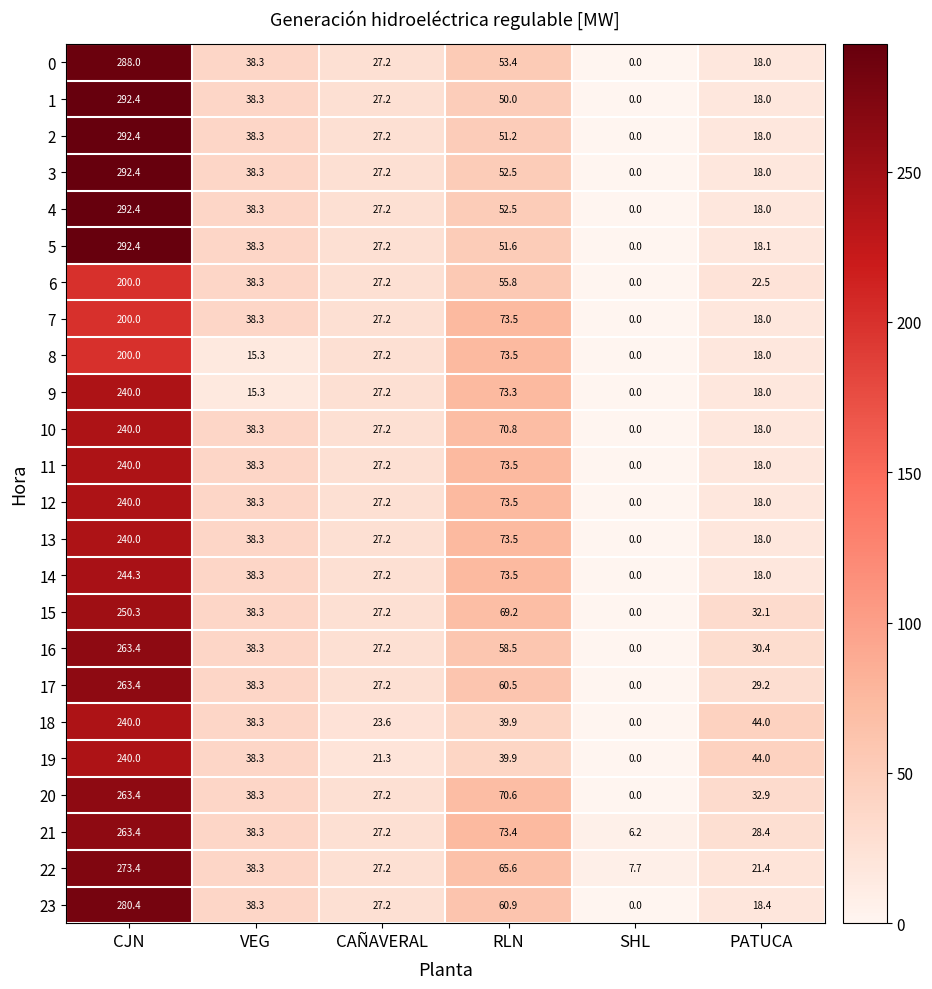

What is the difference between the highest and lowest values at SHL?

7.7